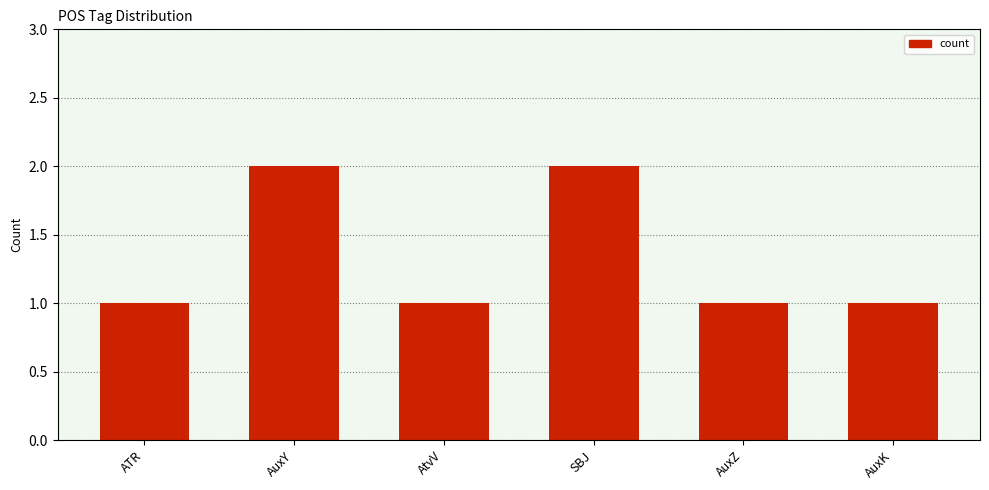

What is the minimum value shown in the chart?

1